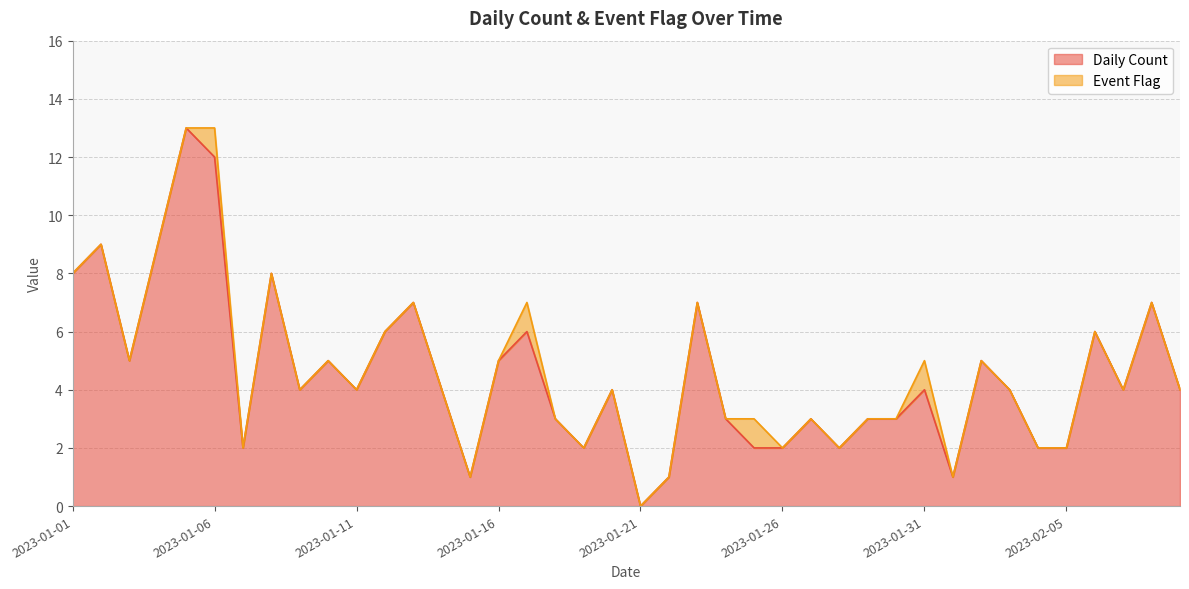

Where does the data first go above 4?

2023-01-01